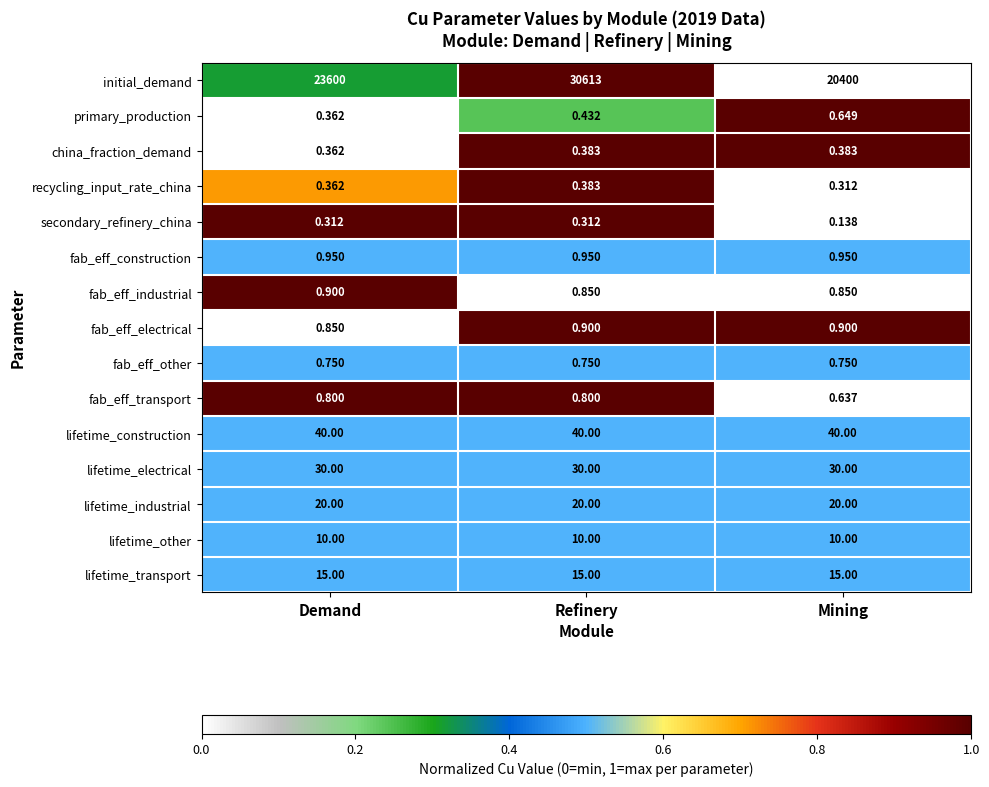

Is the value of lifetime_other at Refinery greater than the value of fab_eff_construction at Mining?

Yes